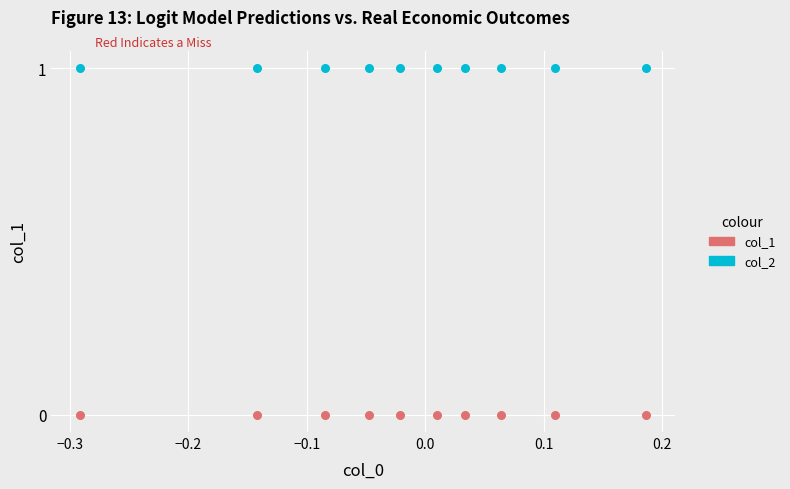

Which series reaches the maximum Y coordinate?

col_2